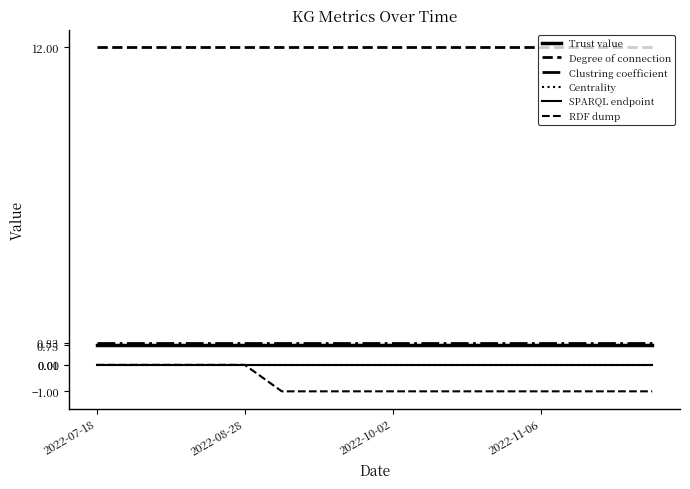

Count the number of categories in the chart.

16